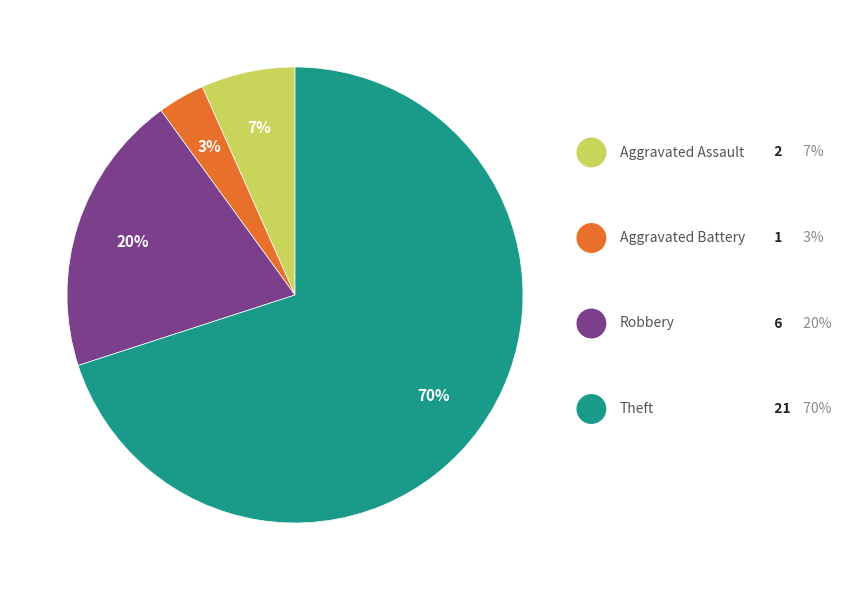

To the nearest percent, what is the average slice percentage?

25%